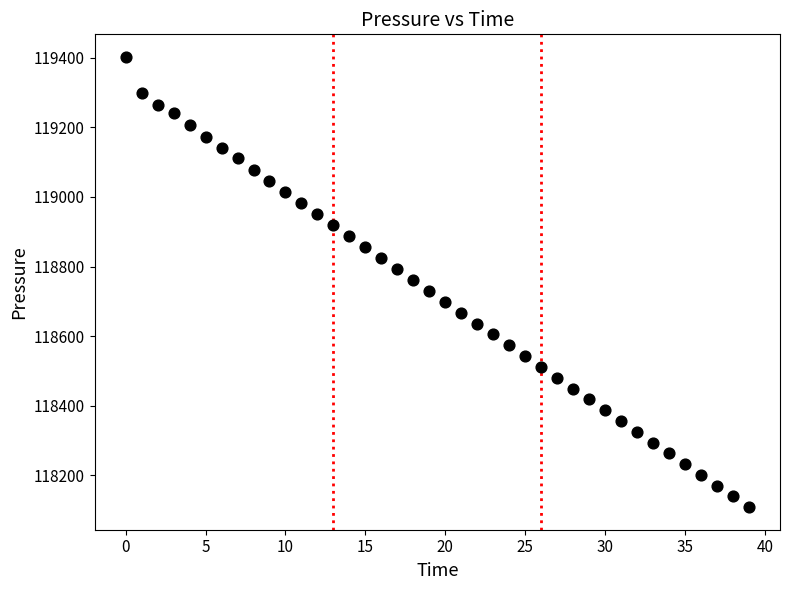

What is the range of Y values (max minus min)?

1294.4